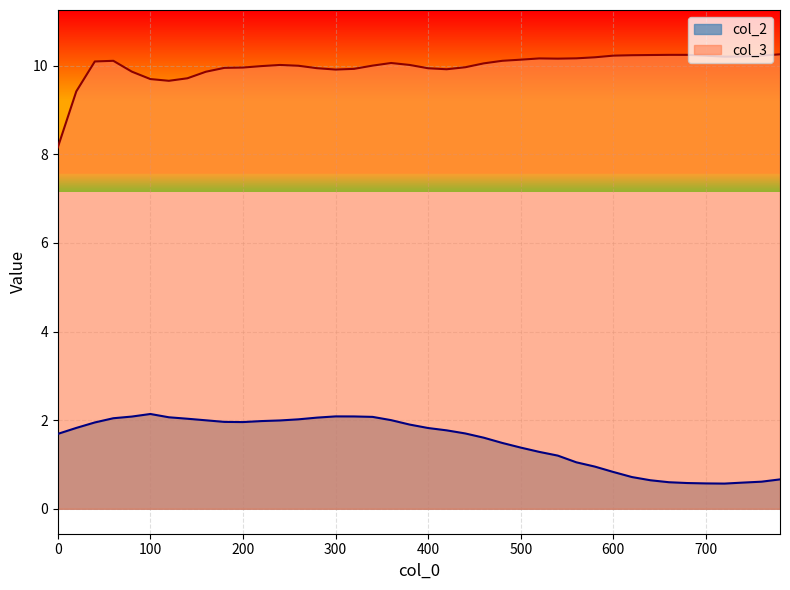

What is the difference between the maximum and minimum values in the col_2 series?

1.6